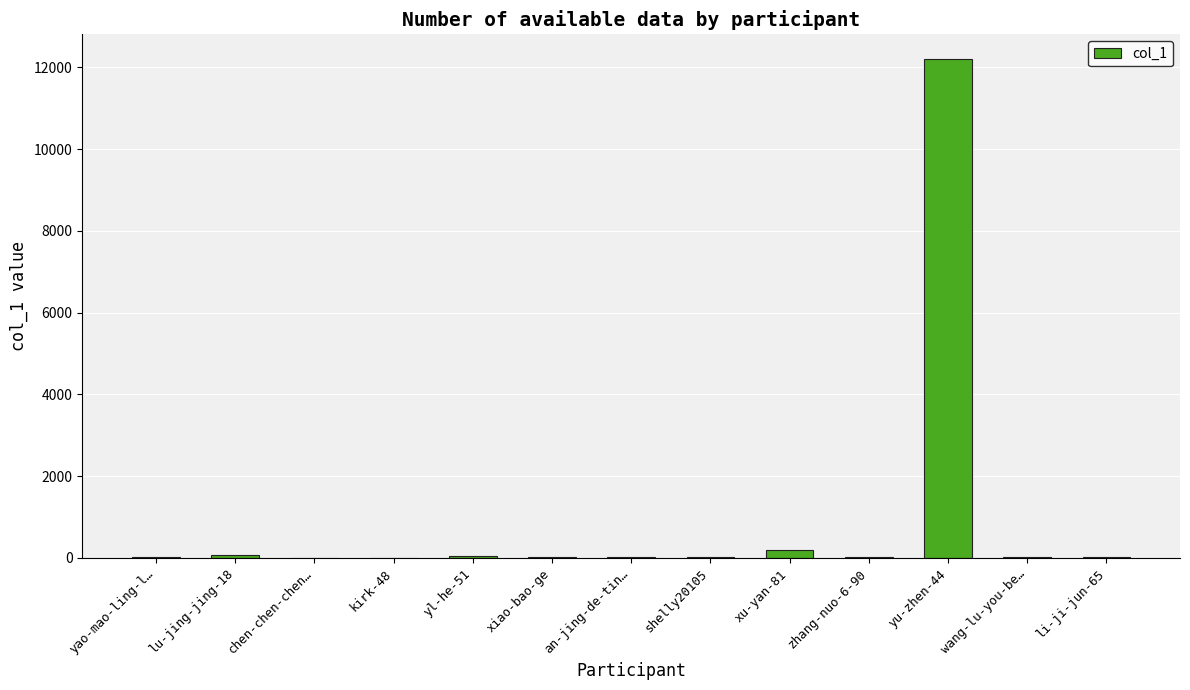

At which category does the chart reach its peak across all series?

yu-zhen-44